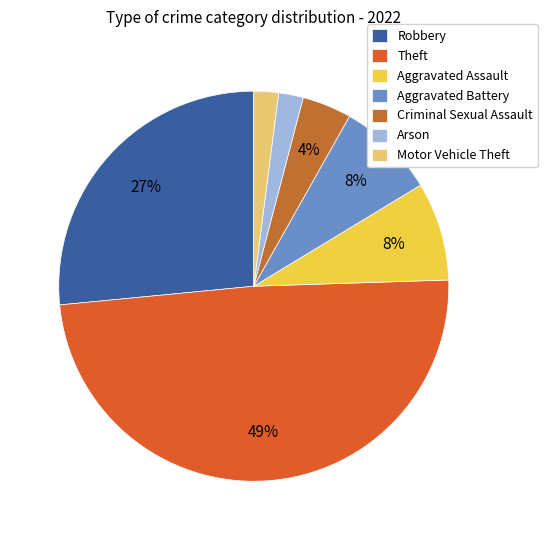

How many slices are in this pie chart?

7